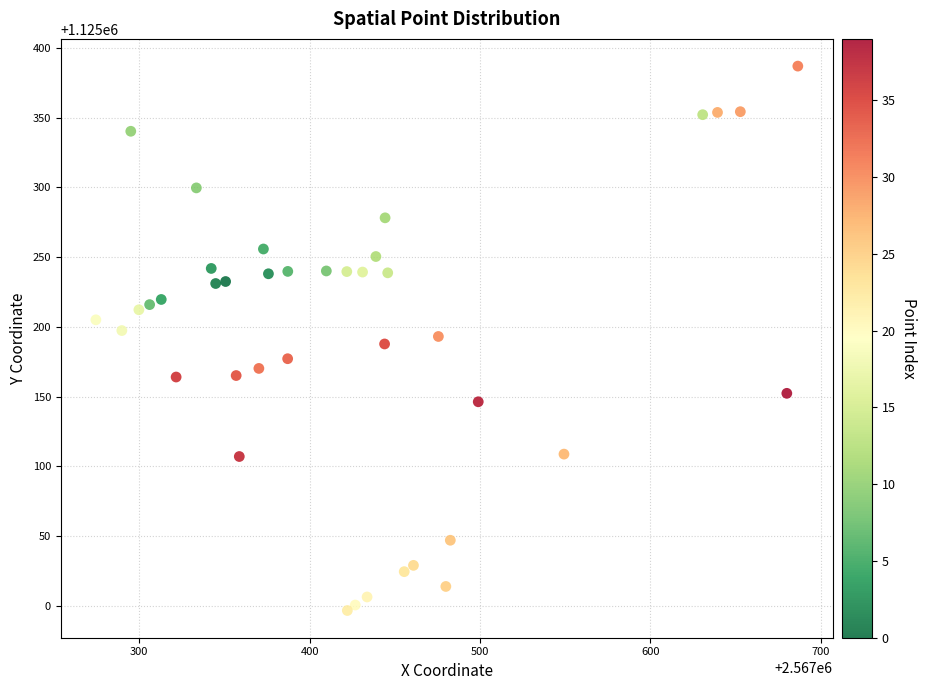

What is the range of Y values (max minus min)?

390.2